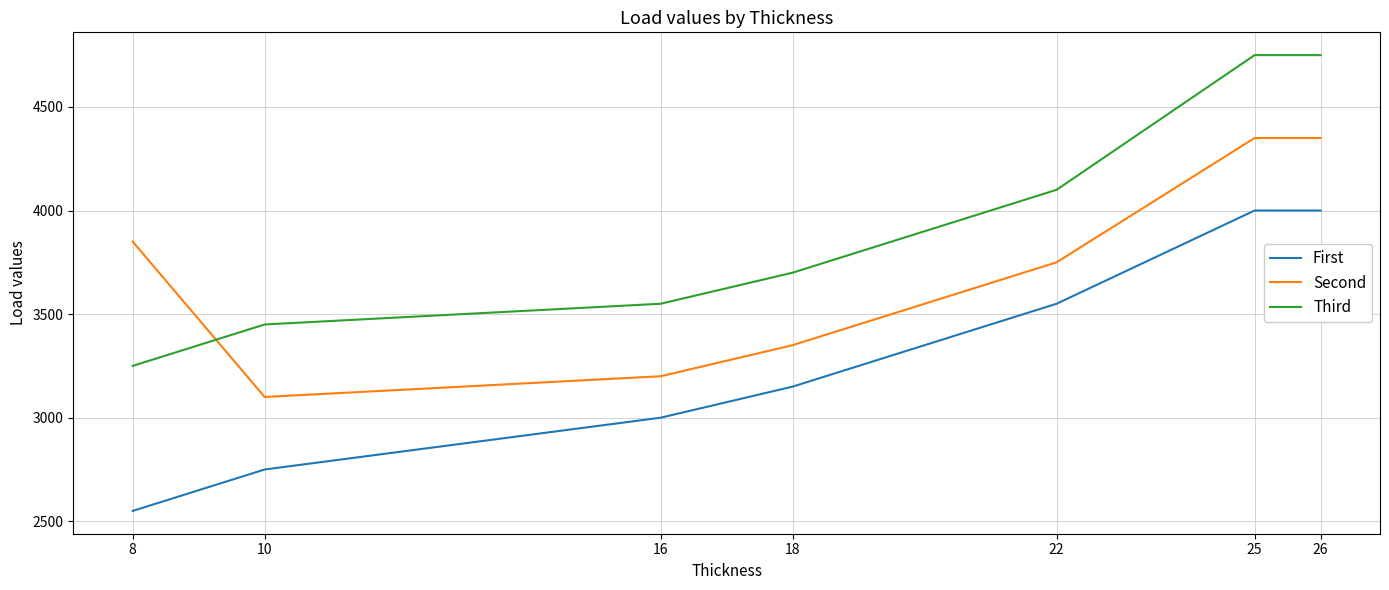

Where is the first local minimum for Second?

10